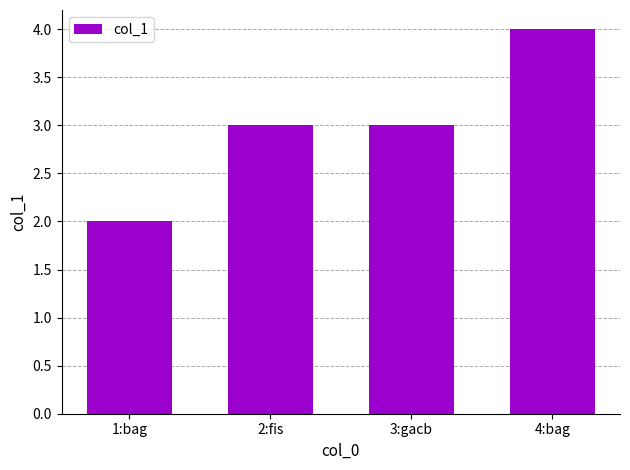

How many values are between 3 and 4?

3